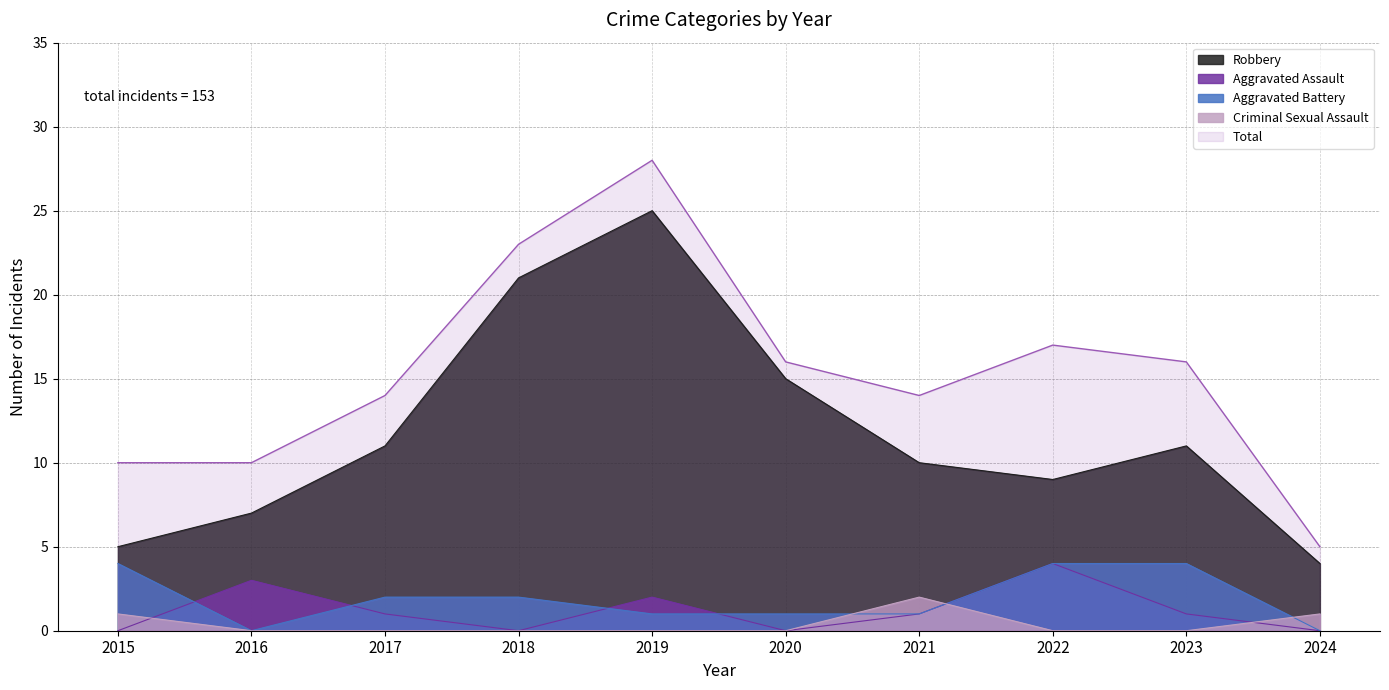

True or false: Total and Robbery intersect in this chart.

False